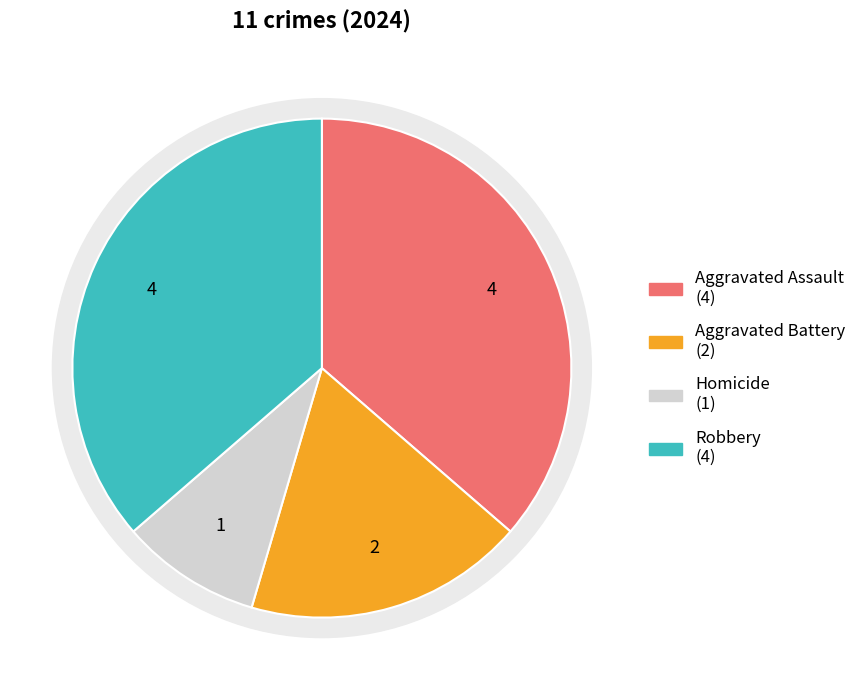

Which category has the biggest portion of the pie?

Aggravated Assault